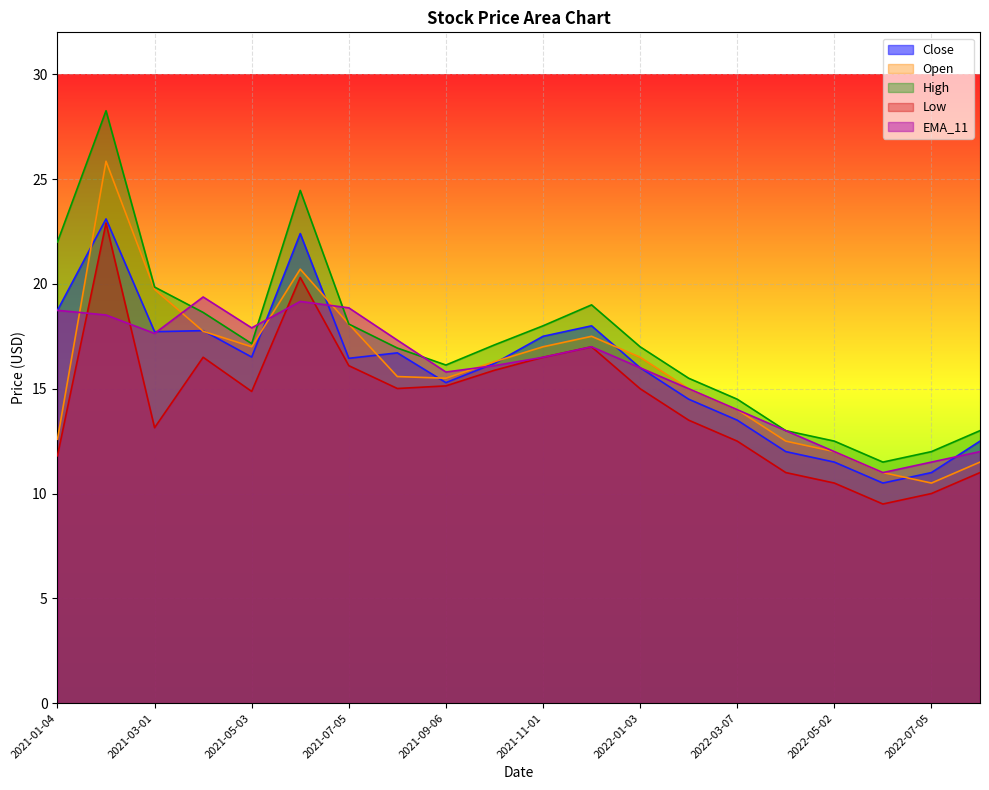

List the series in order of their peak value, highest first.

High, Open, Close, Low, EMA_11